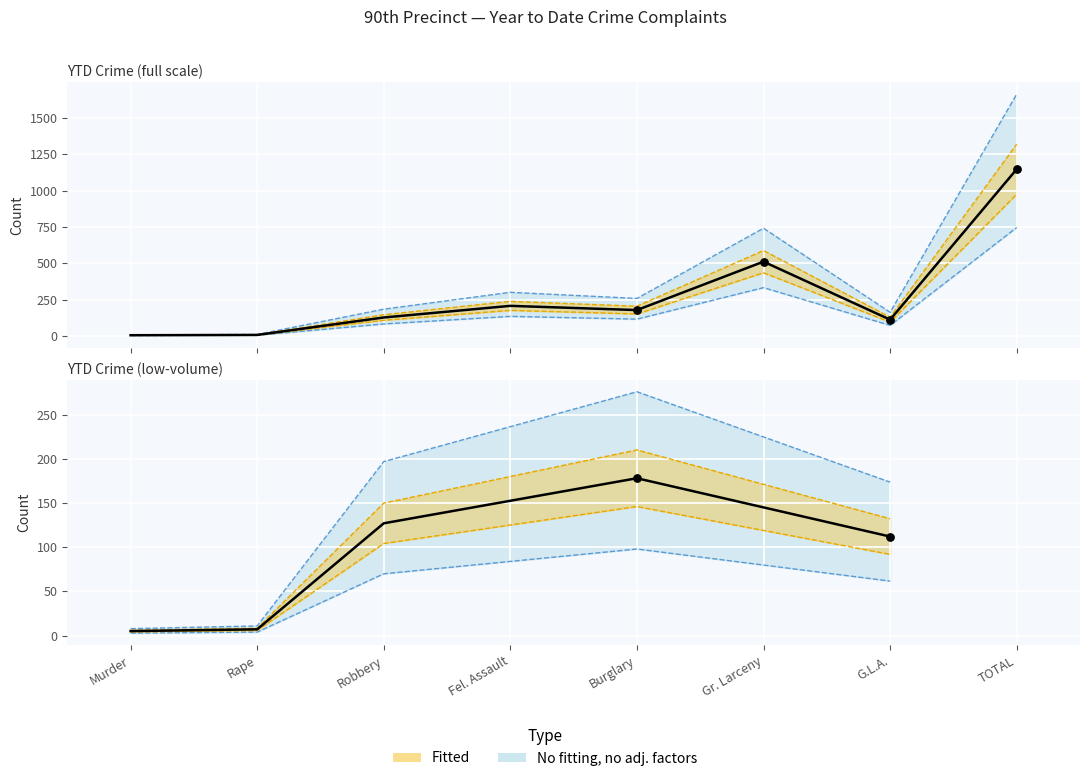

Between Burglary and G.L.A., which is larger?

Burglary